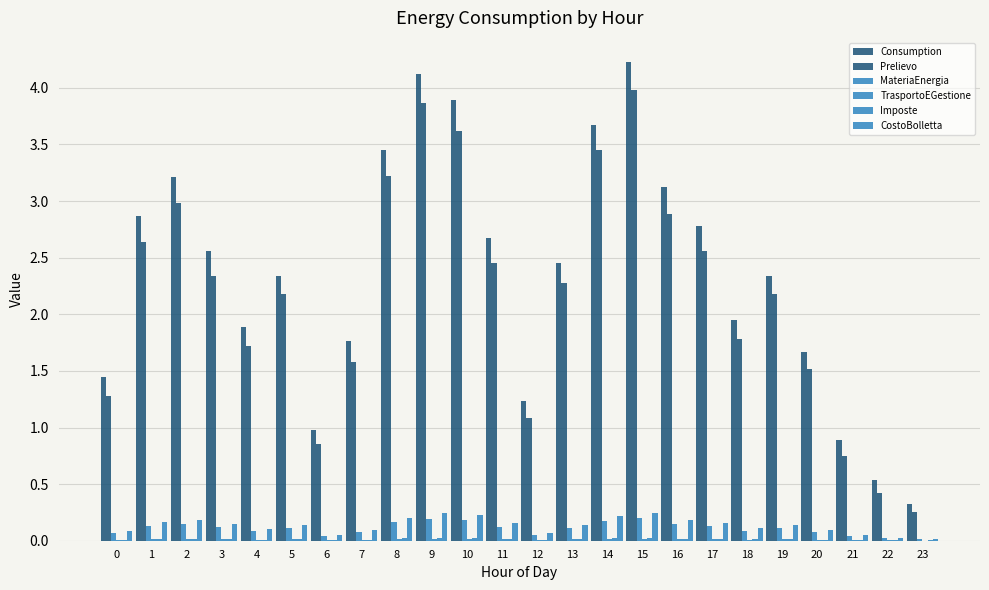

What is the sum of all TrasportoEGestione values?

0.3